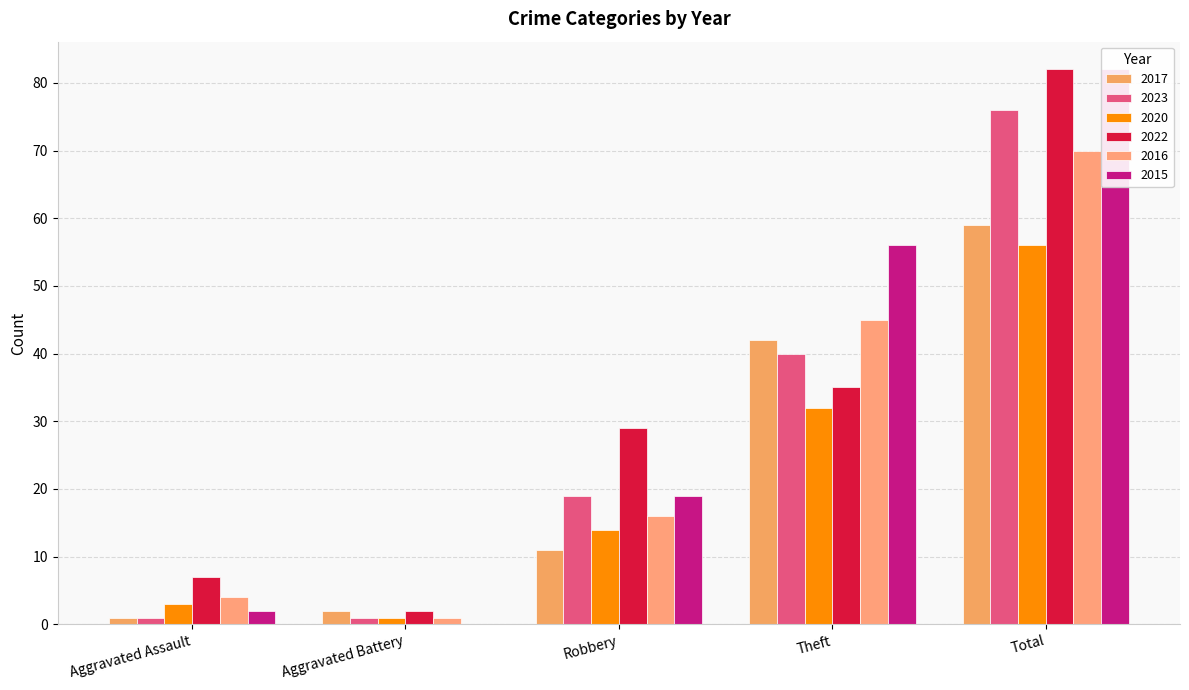

Which series changed the most between Theft and Total?

2022